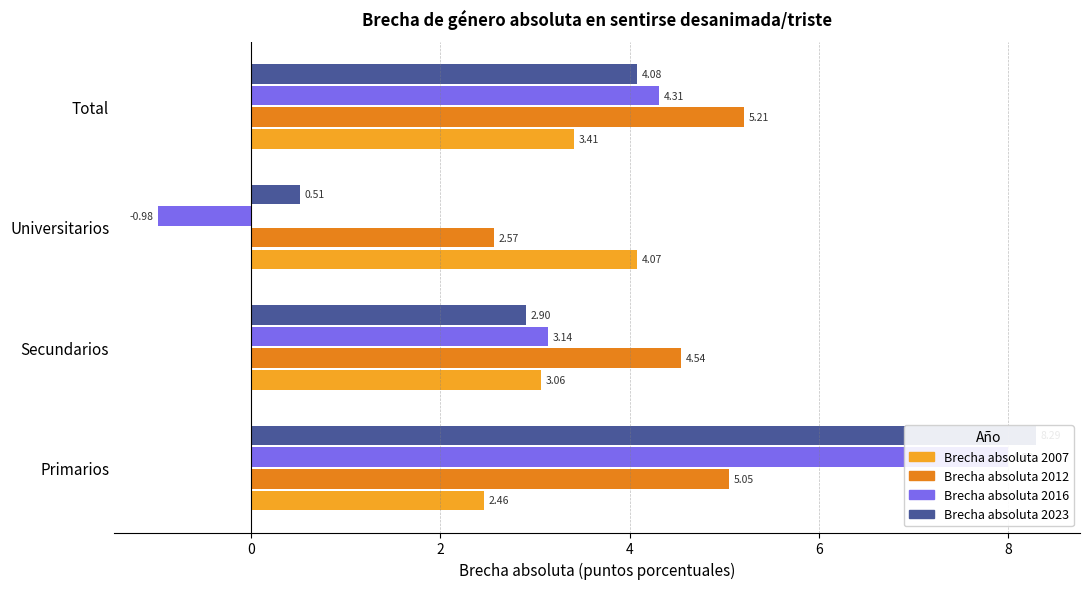

What is the difference between the highest and lowest values at Total?

1.8